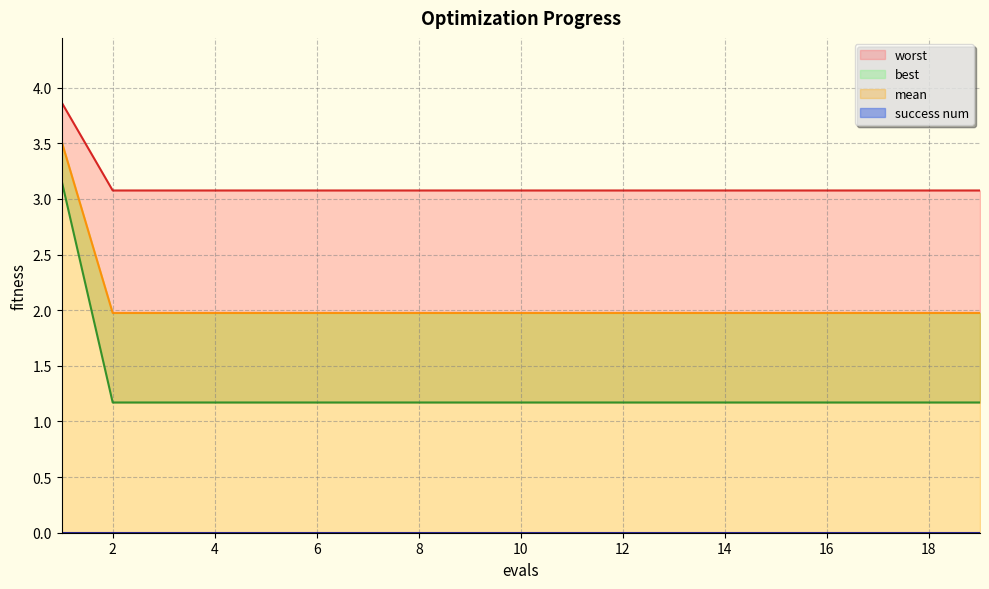

True or false: worst and best cross at least once.

False